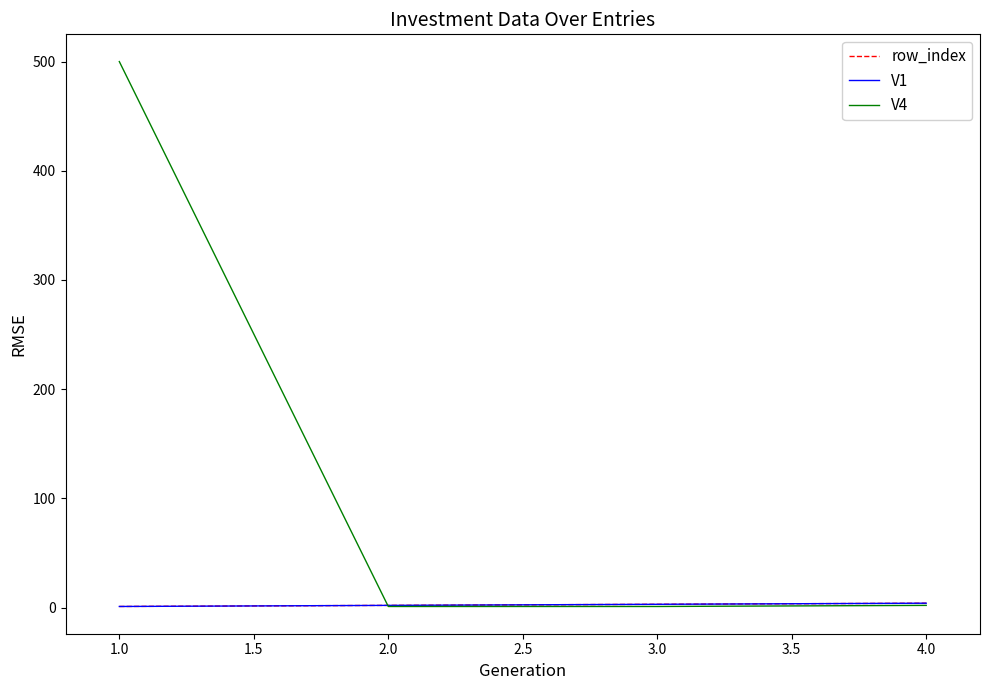

Is this an area chart (filled region under the line)?

No